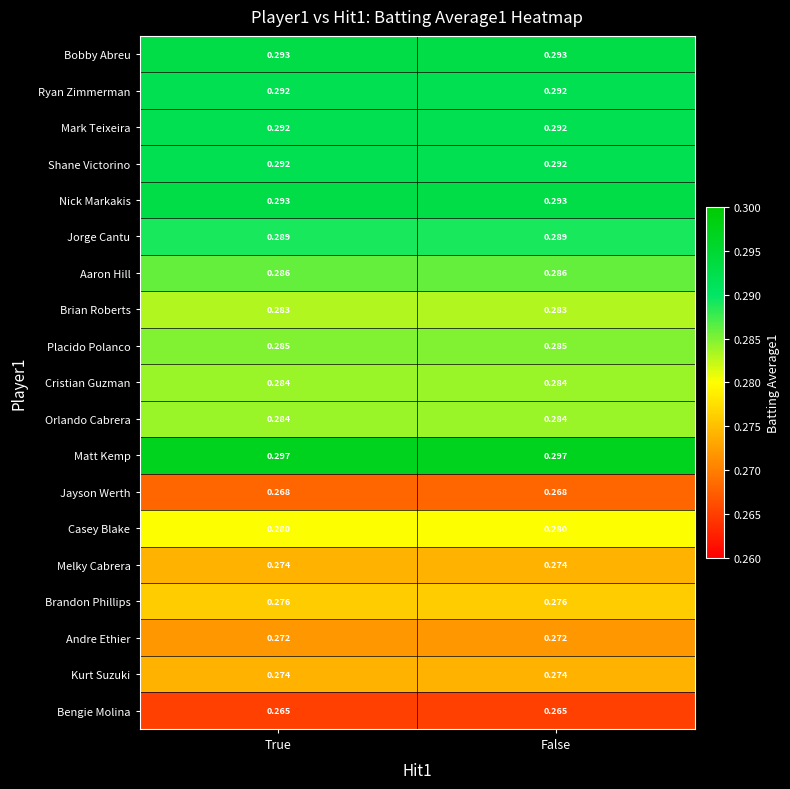

Is the value of Matt Kemp at True greater than the value of Bobby Abreu at False?

Yes